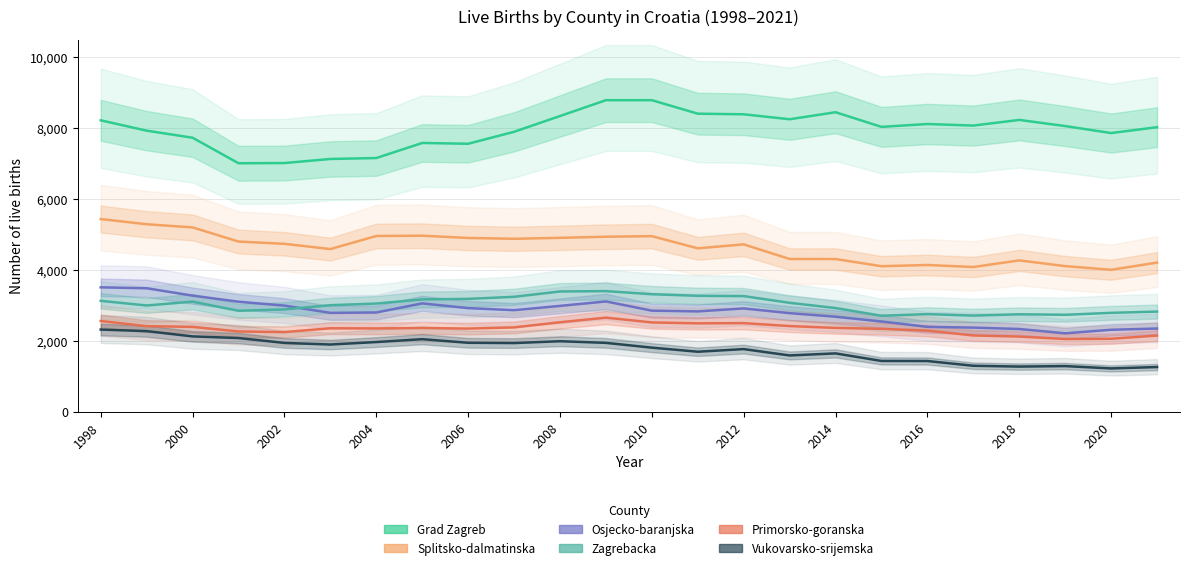

At which category is the sum across all series the highest?

1998